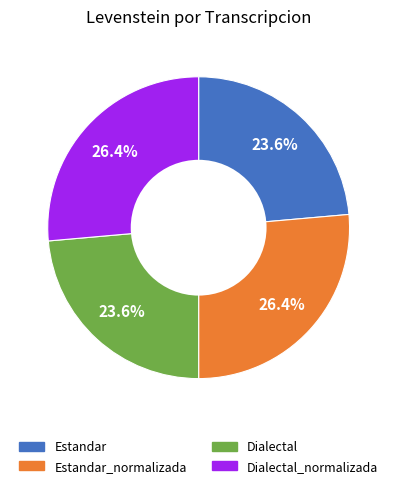

Is there any slice that represents more than half of the pie?

No